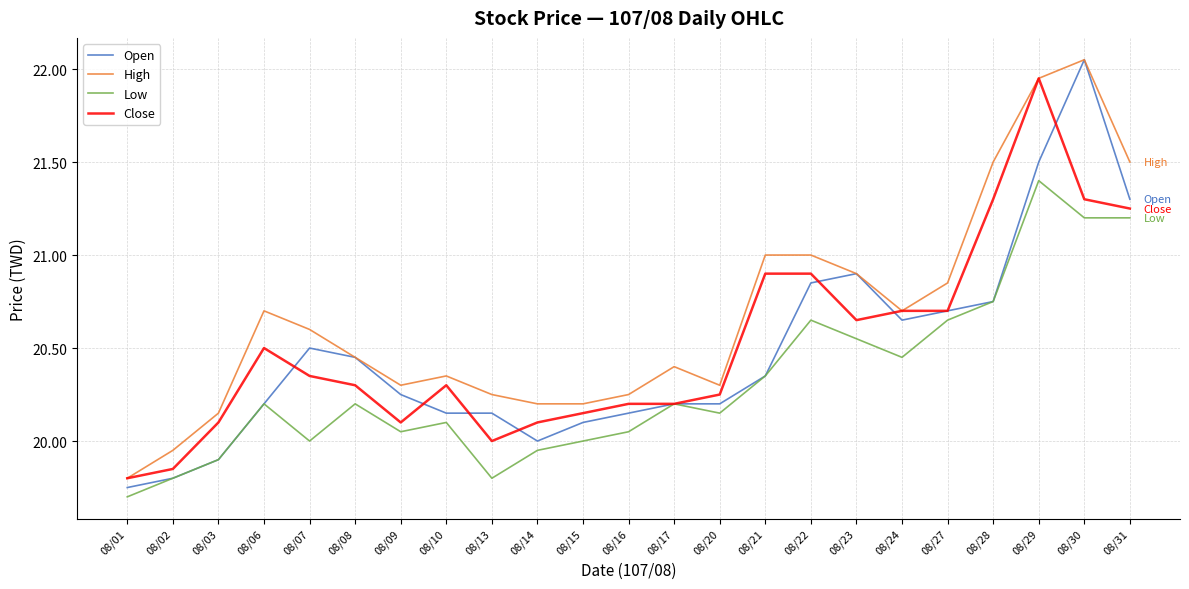

How many values in the High series are below 20?

2